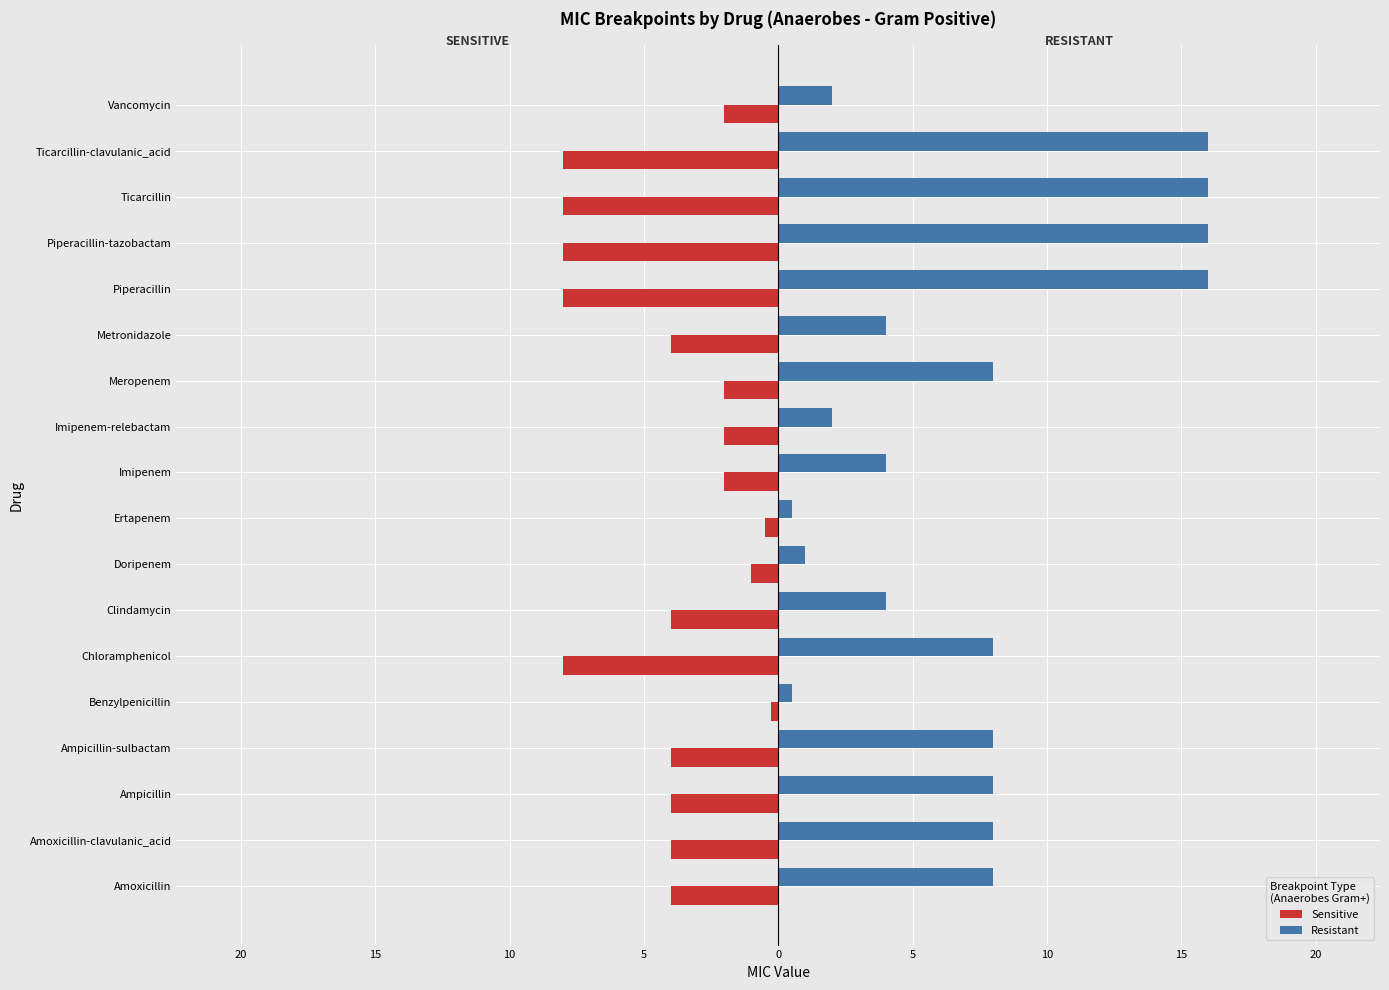

What is the difference between the second highest and minimum values in the Resistant series?

15.5